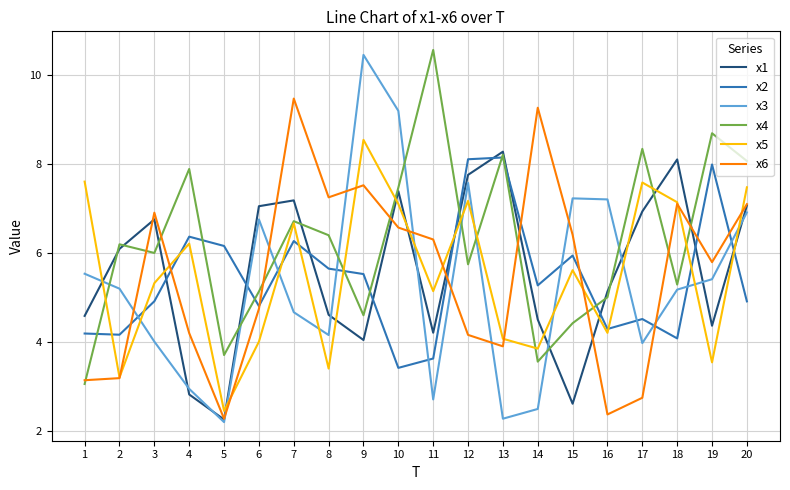

Which category has the lowest value in the x4 series?

1